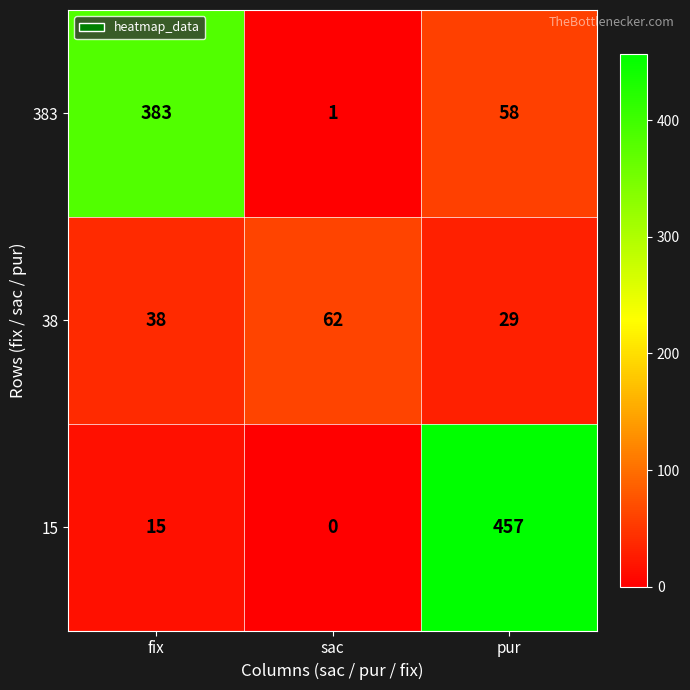

At how many categories does at least one series exceed 4?

3